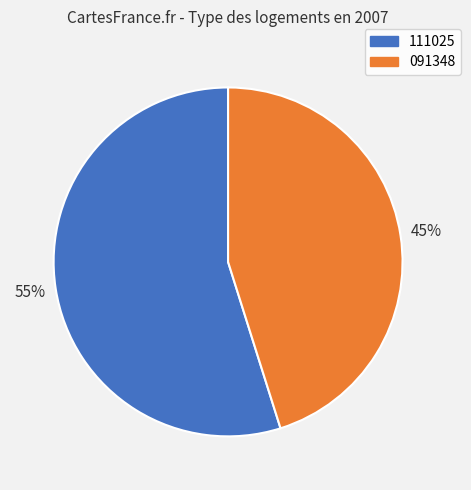

The 111025 slice represents 55% of the pie. True or false?

True